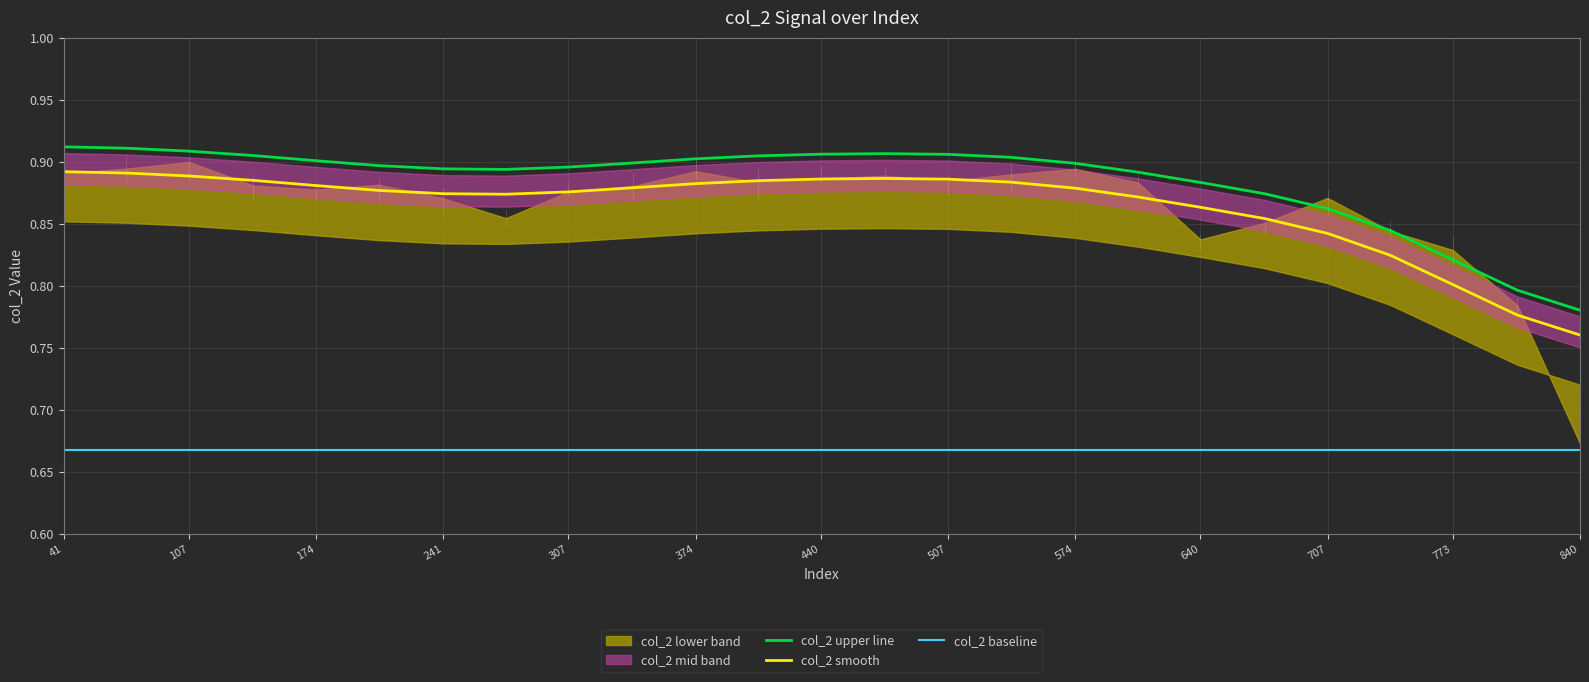

How many interior local valleys does the col_2 upper line series have?

1